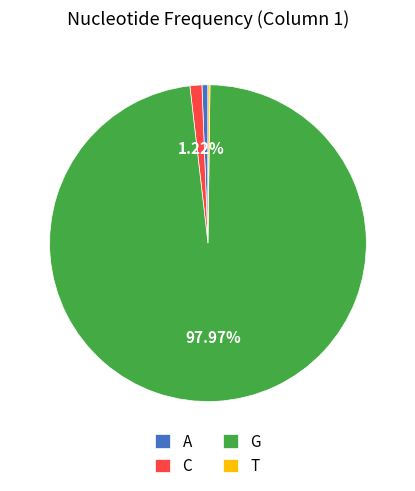

What percentage is the A slice, to the nearest percent?

1%